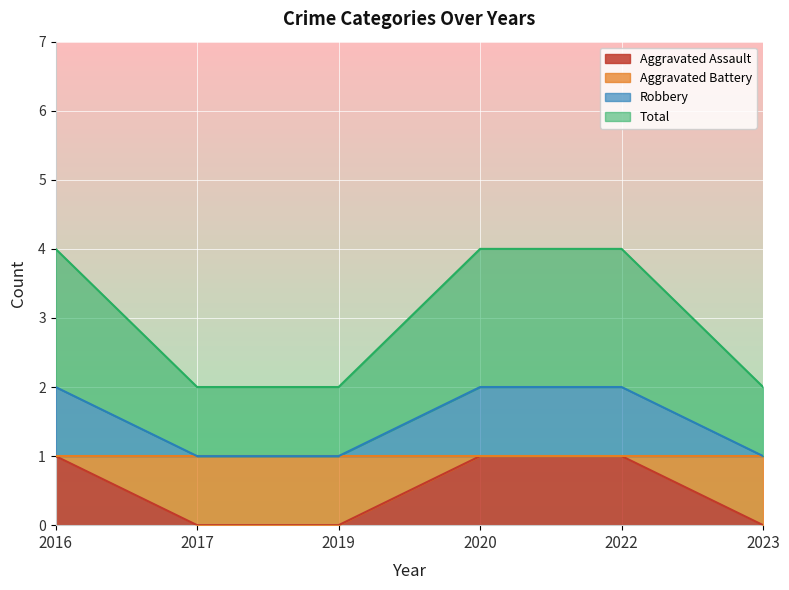

True or false: Robbery and Aggravated Battery cross at least once.

False